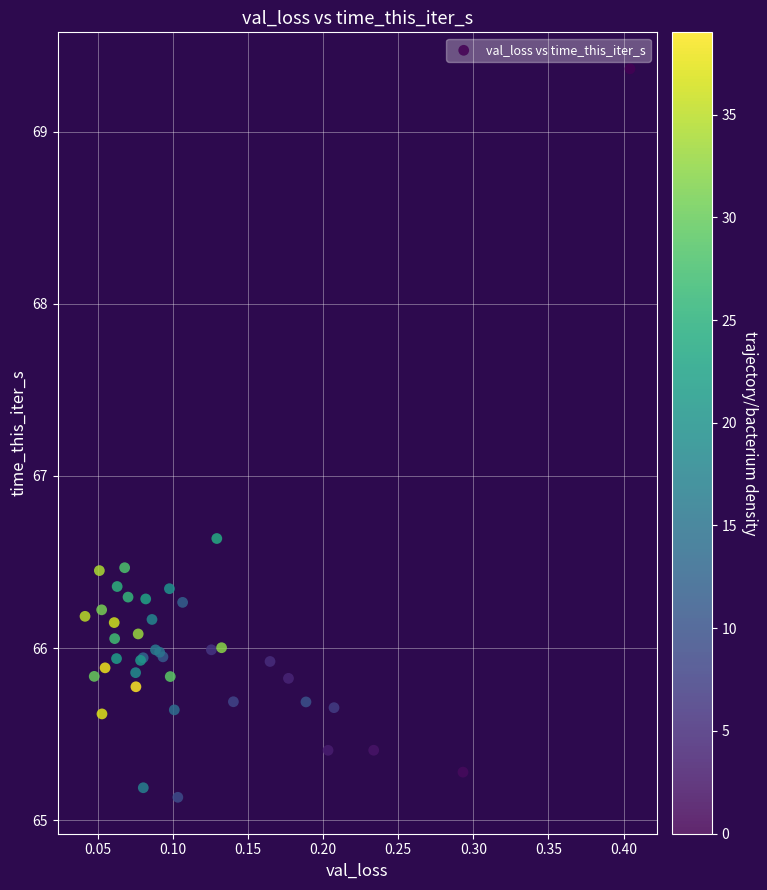

What Y value in the scatter plot is closest to 67?

66.6